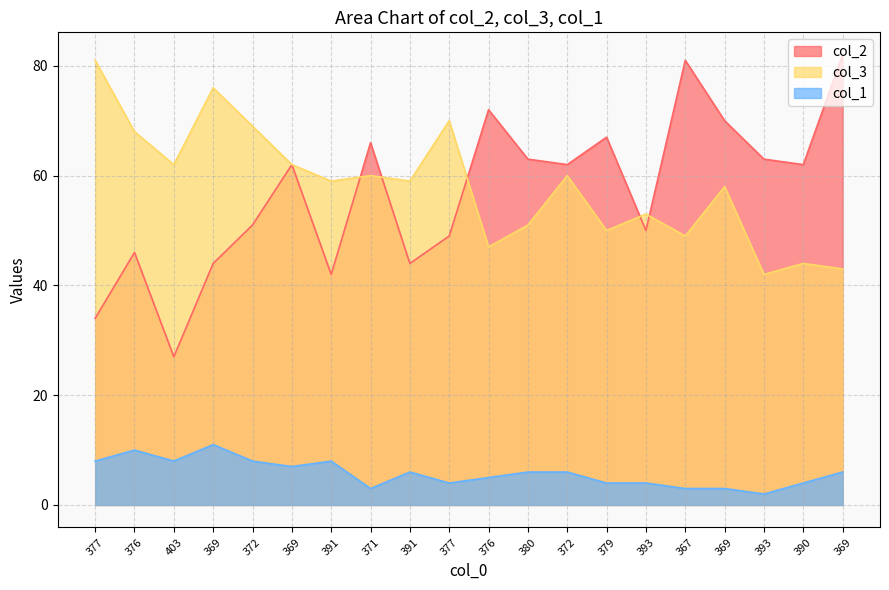

Reading left to right, transcribe all the data shown in this chart.

col_2: 377=34	376=46	403=27	369=44	372=51	369=62	391=42	371=66	391=44	377=49	376=72	380=63	372=62	379=67	393=50	367=81	369=70	393=63	390=62	369=82
col_3: 377=81	376=68	403=62	369=76	372=69	369=62	391=59	371=60	391=59	377=70	376=47	380=51	372=60	379=50	393=53	367=49	369=58	393=42	390=44	369=43
col_1: 377=8	376=10	403=8	369=11	372=8	369=7	391=8	371=3	391=6	377=4	376=5	380=6	372=6	379=4	393=4	367=3	369=3	393=2	390=4	369=6